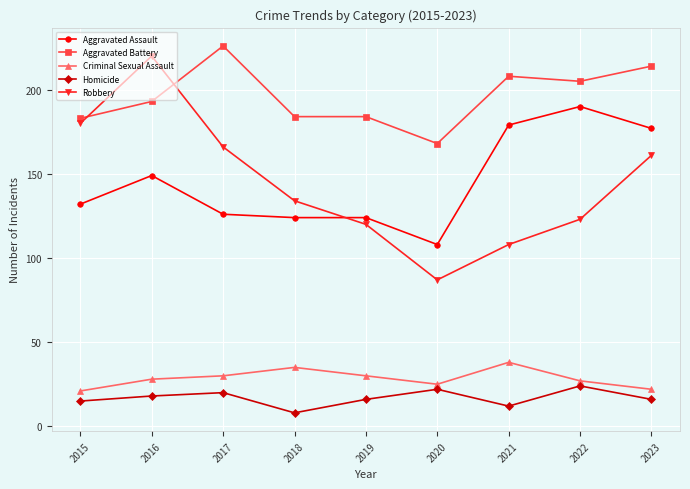

At which category does Aggravated Assault reach its first local peak?

2016